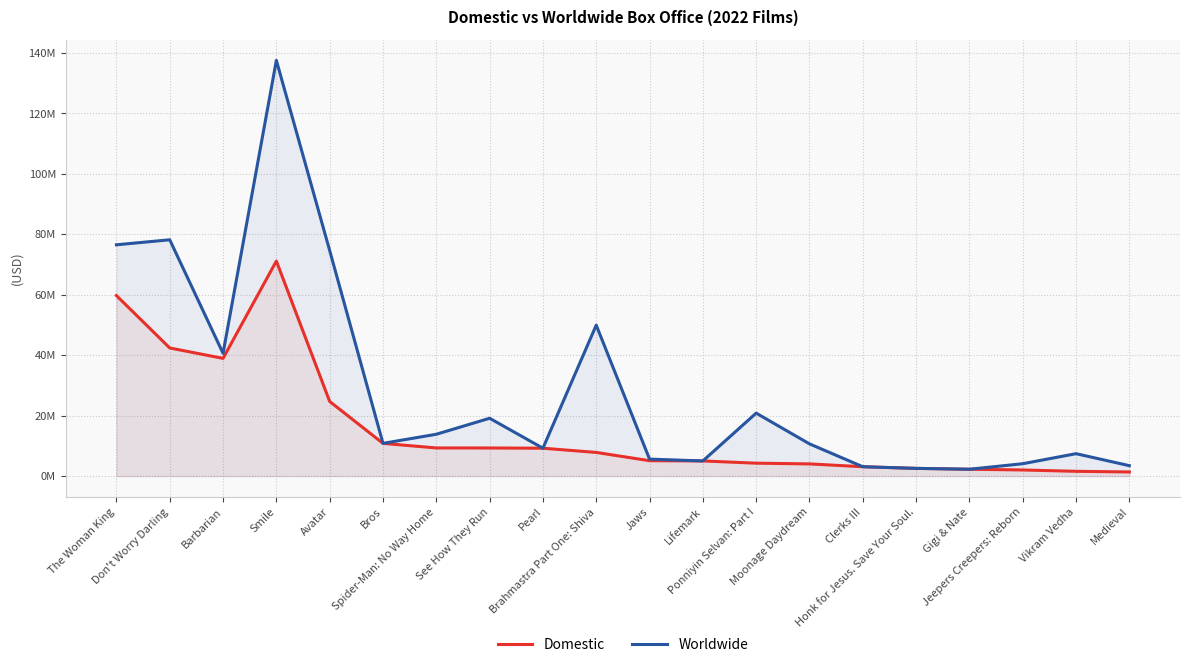

What is the difference between the second highest and minimum values in the Domestic series?

58371675